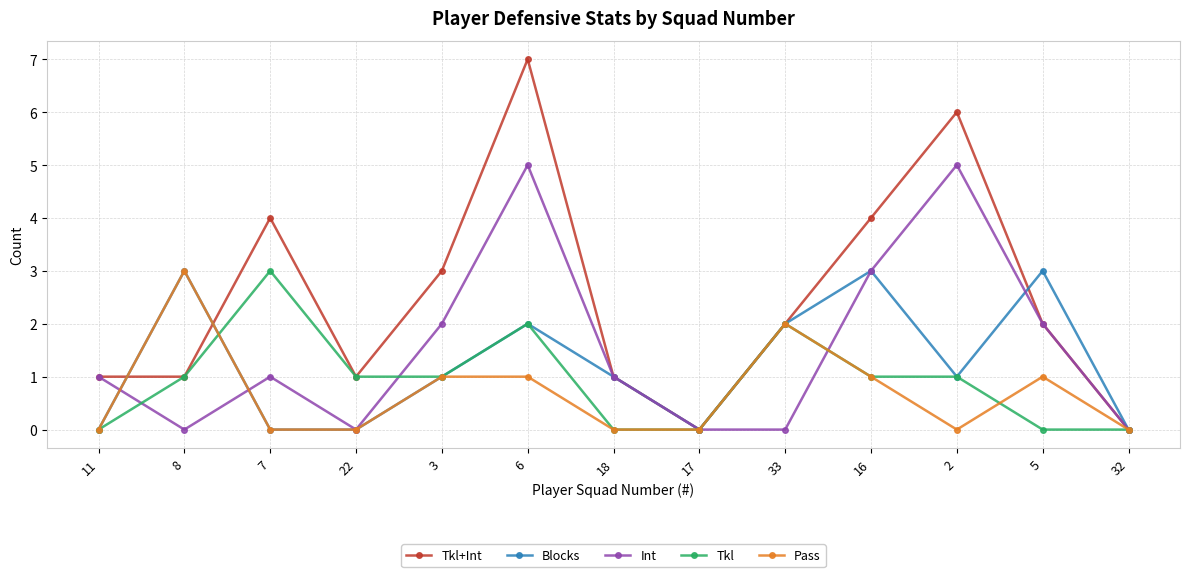

Reading left to right, what are all the values shown in this chart?

Tkl+Int: 11=1	8=1	7=4	22=1	3=3	6=7	18=1	17=0	33=2	16=4	2=6	5=2	32=0
Blocks: 11=0	8=3	7=0	22=0	3=1	6=2	18=1	17=0	33=2	16=3	2=1	5=3	32=0
Int: 11=1	8=0	7=1	22=0	3=2	6=5	18=1	17=0	33=0	16=3	2=5	5=2	32=0
Tkl: 11=0	8=1	7=3	22=1	3=1	6=2	18=0	17=0	33=2	16=1	2=1	5=0	32=0
Pass: 11=0	8=3	7=0	22=0	3=1	6=1	18=0	17=0	33=2	16=1	2=0	5=1	32=0